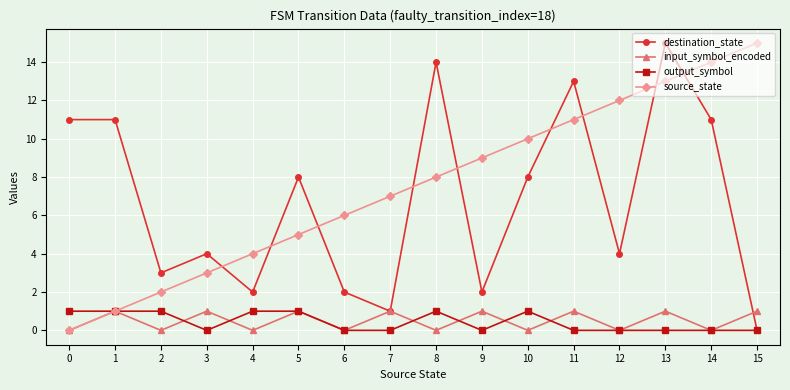

Reading left to right, what are all the values shown in this chart?

destination_state: 11	11	3	4	2	8	2	1	14	2	8	13	4	15	11	0
input_symbol_encoded: 0	1	0	1	0	1	0	1	0	1	0	1	0	1	0	1
output_symbol: 1	1	1	0	1	1	0	0	1	0	1	0	0	0	0	0
source_state: 0	1	2	3	4	5	6	7	8	9	10	11	12	13	14	15